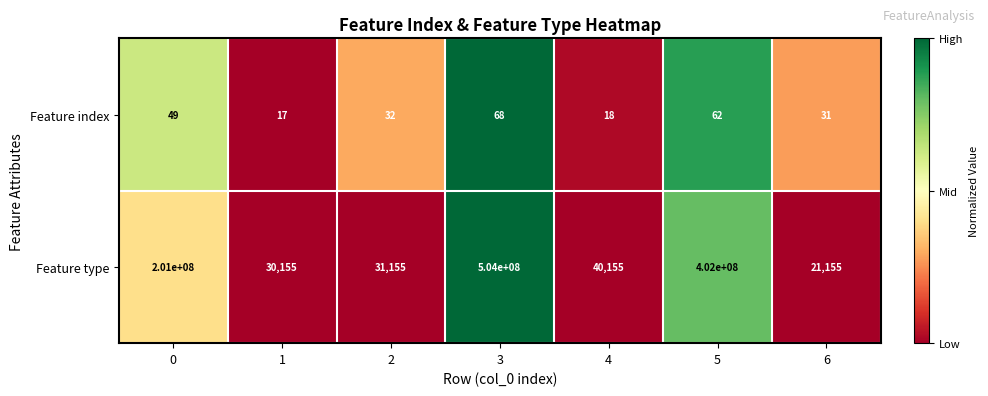

Is the value of Feature index at 6 greater than the value of Feature type at 3?

No